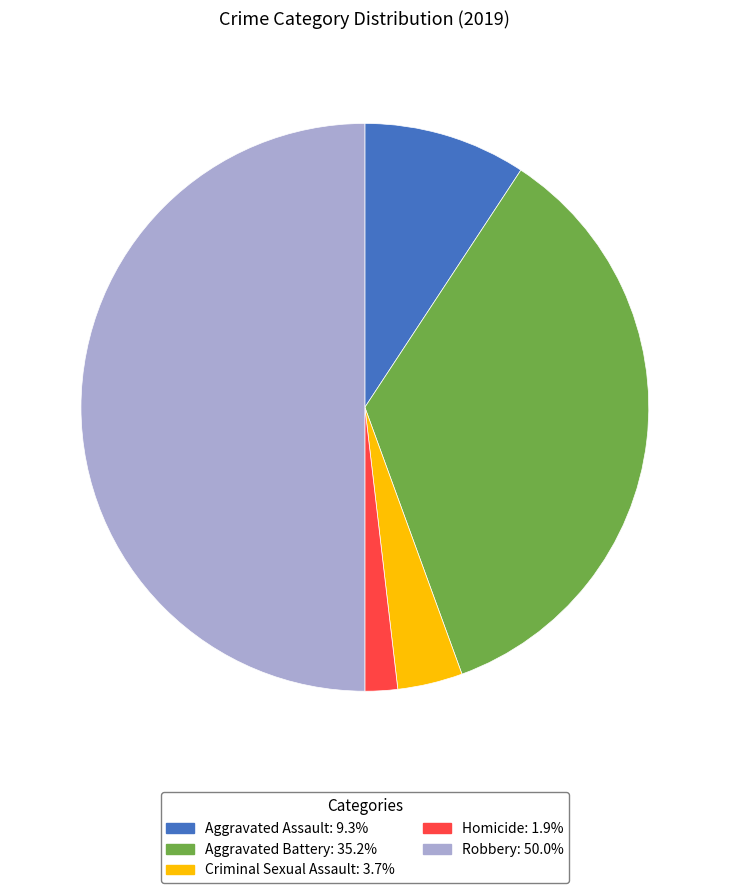

Which category has the smallest portion of the pie?

Homicide